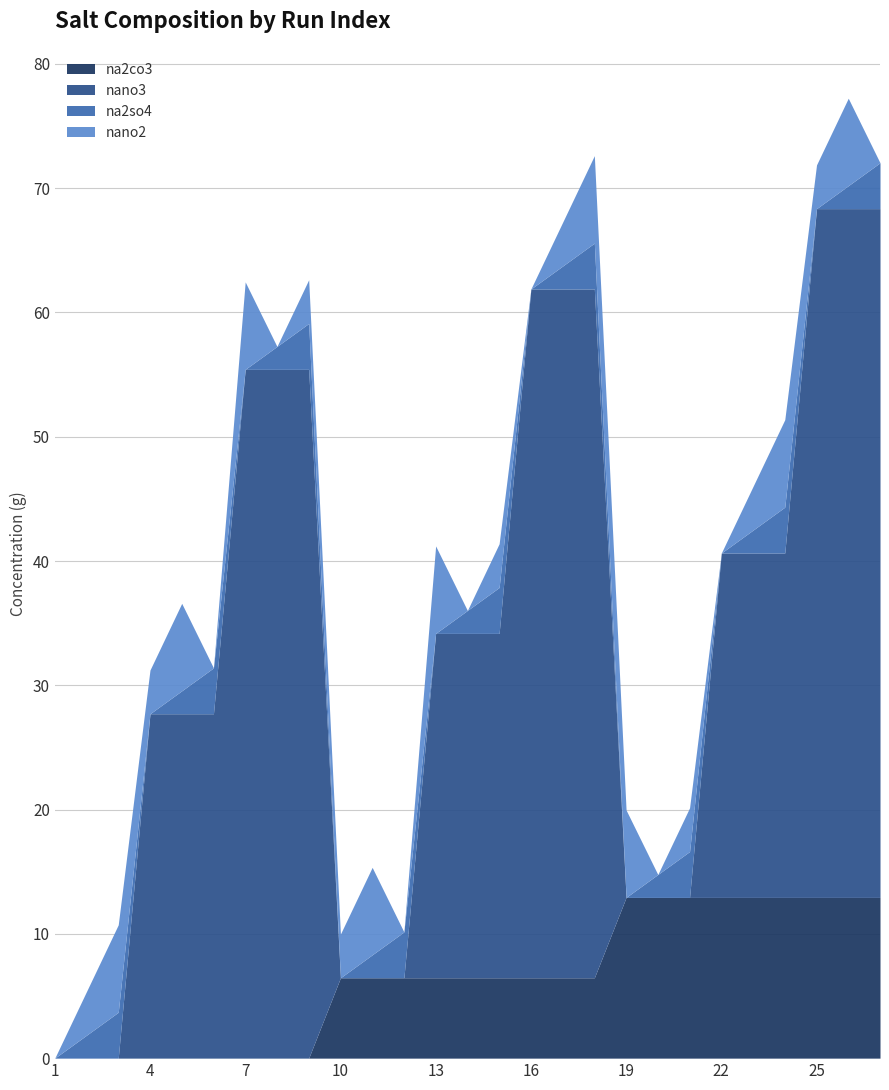

What is the difference between the na2co3 values at 1 and 22?

12.9